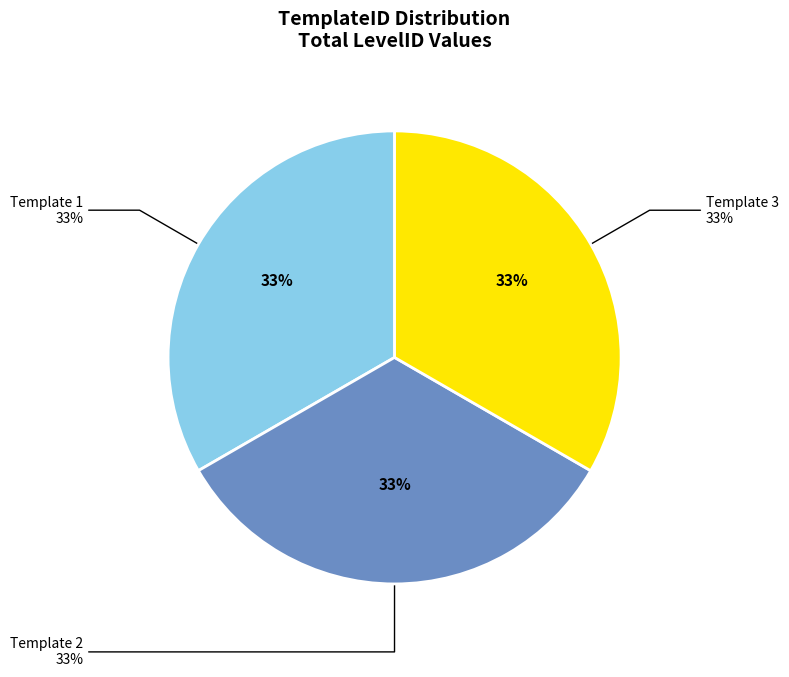

True or false: 1 accounts for 26% of the total.

False